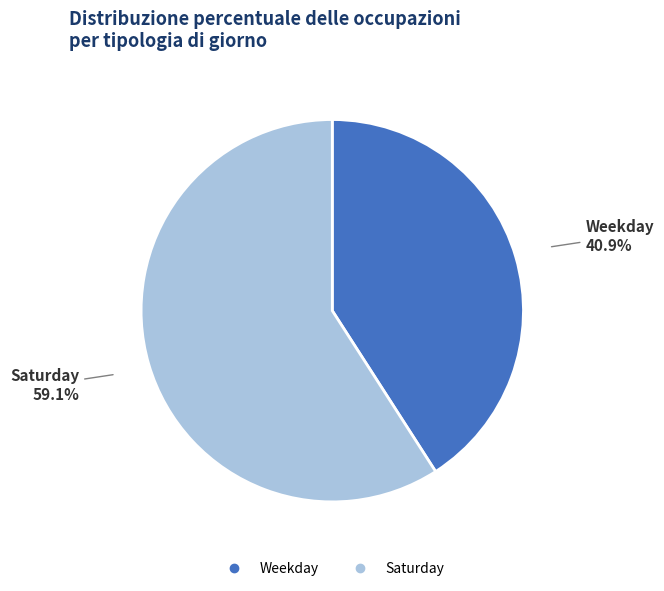

What is the ratio of the value at Saturday to the value at Weekday?

1.4